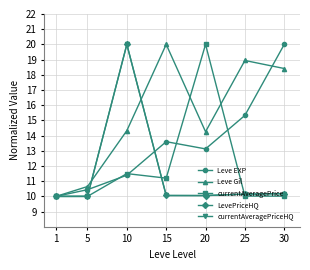

Which series has the largest total across all categories?

Leve Gil